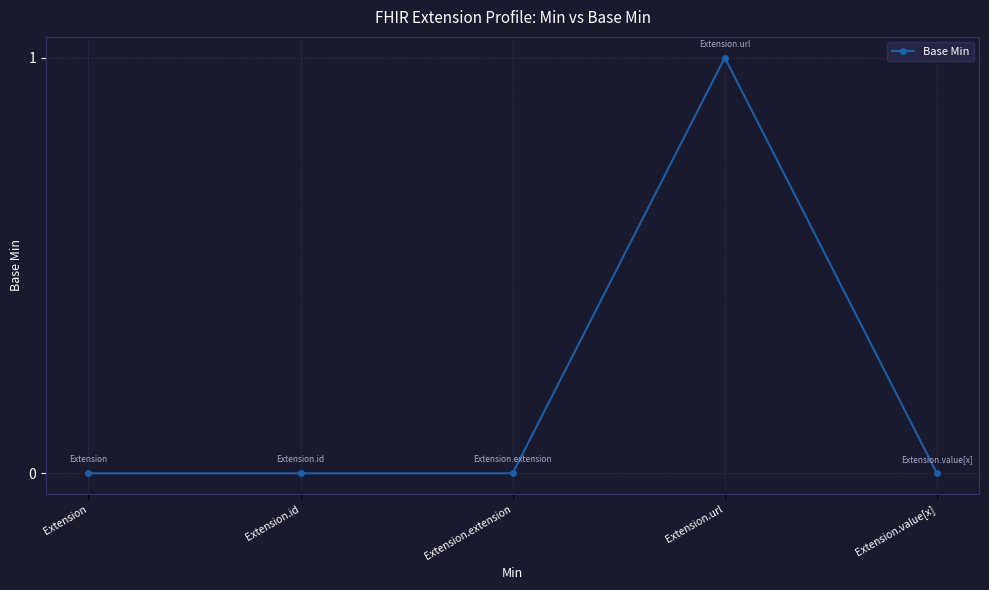

What is the change in value from Extension.extension to Extension.url?

+1